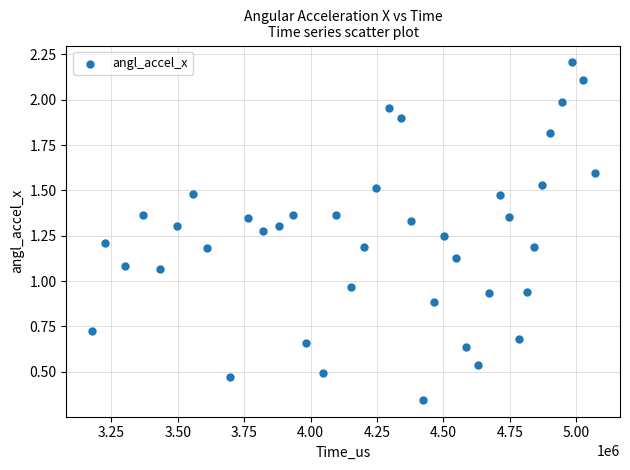

What is the range of Y values (max minus min)?

1.9